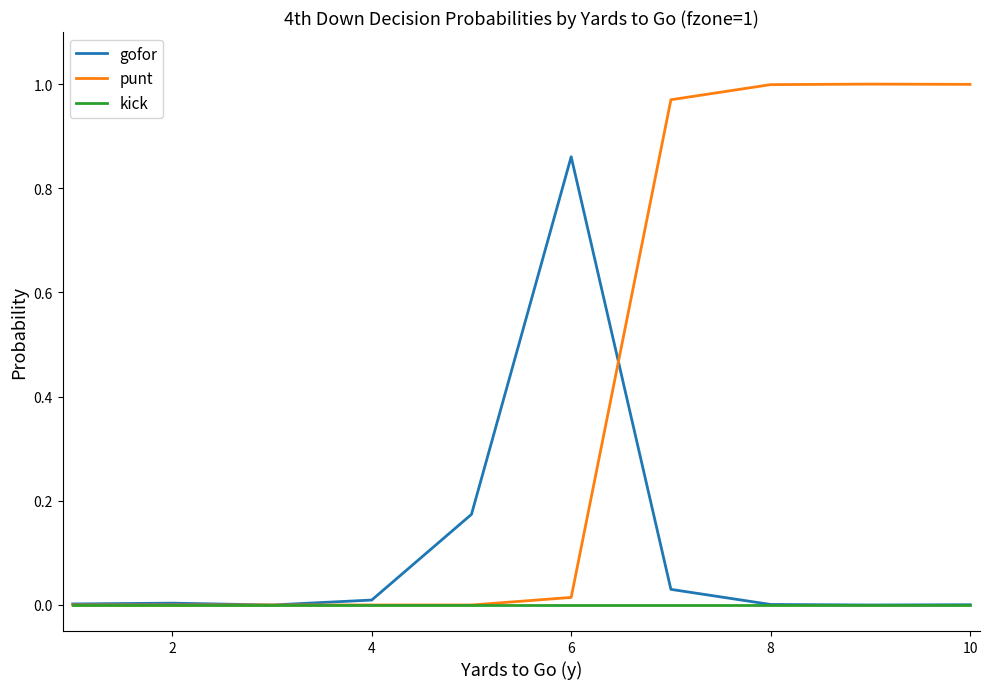

Which series has the largest total across all categories?

punt